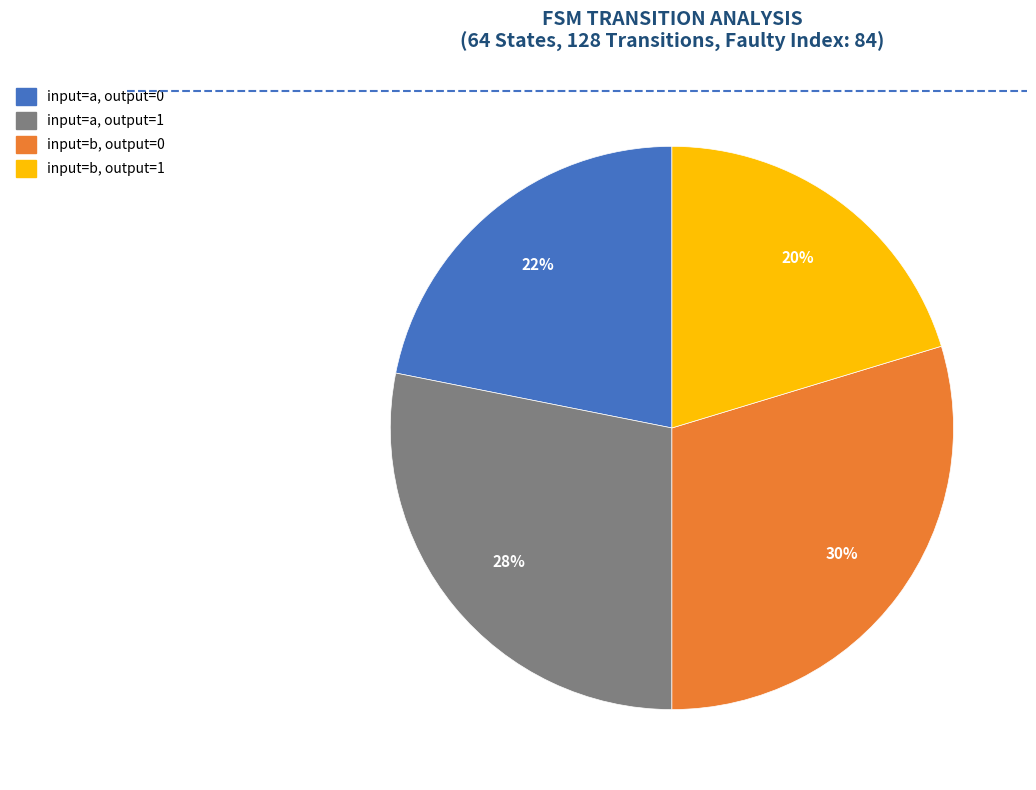

Which has a higher value, input=a, output=0 or input=b, output=1?

input=a, output=0